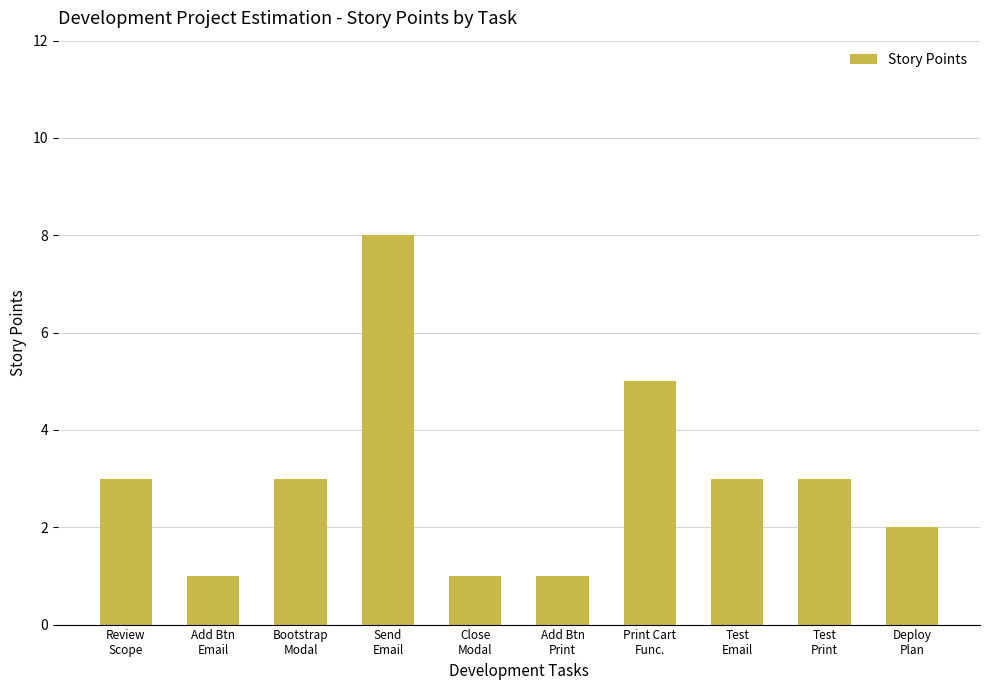

What value does the data have at Print Cart
Func.?

5